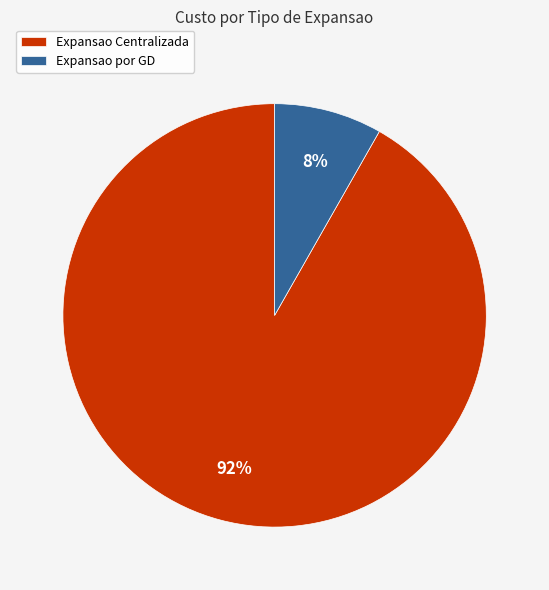

Which category has the smallest portion of the pie?

Expansao por GD